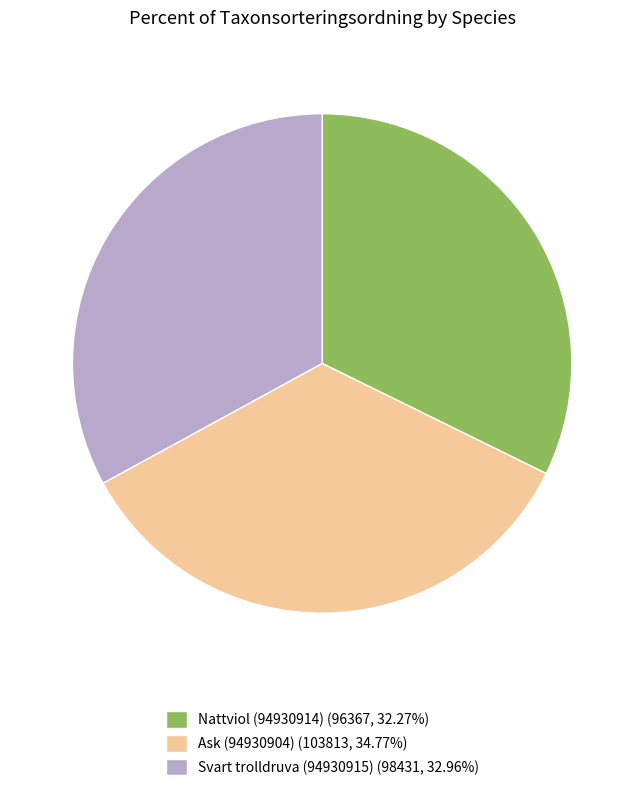

Which has a higher value, Nattviol (94930914) or Svart trolldruva (94930915)?

Svart trolldruva (94930915)